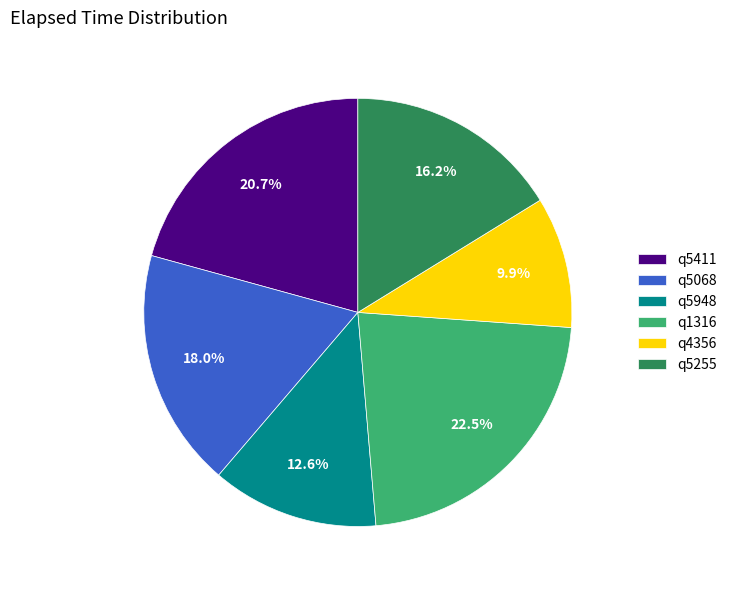

Which category has the biggest portion of the pie?

q1316